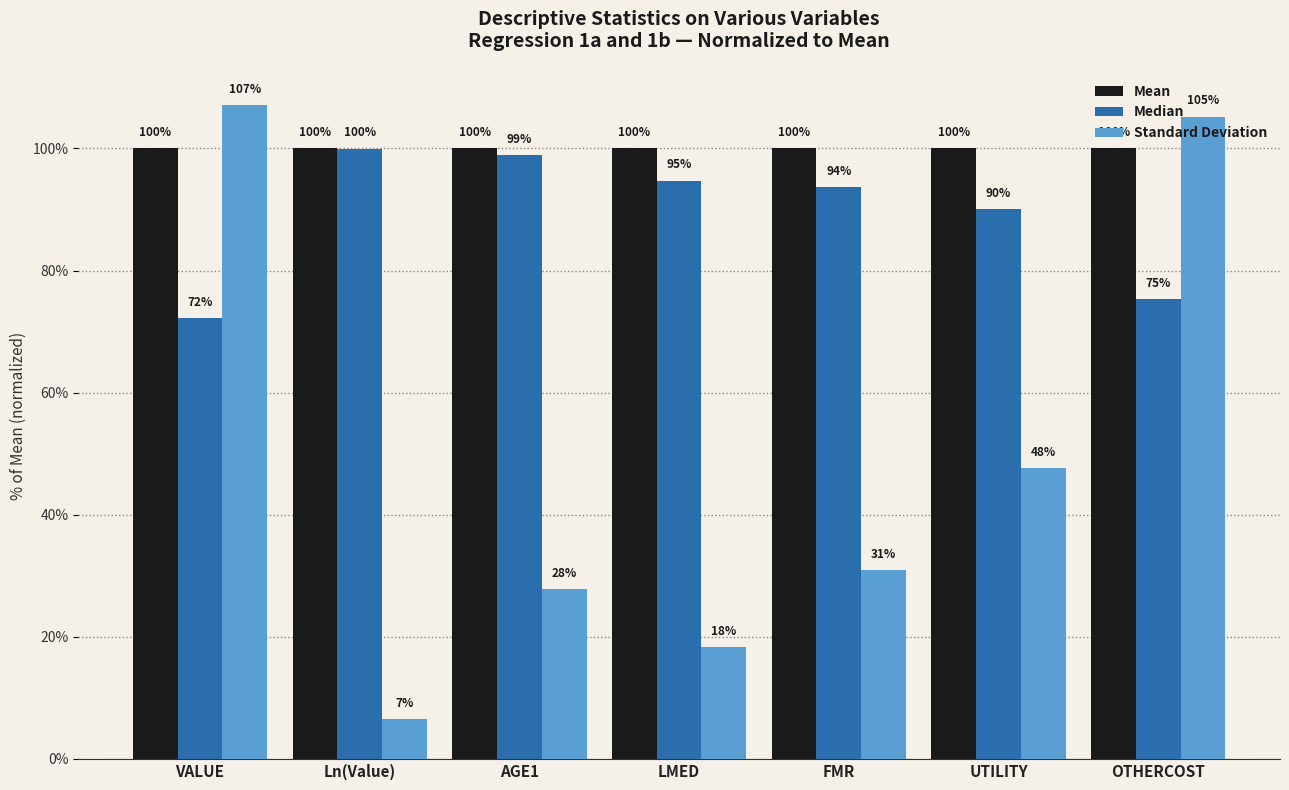

Rank the categories by Median value from highest to lowest.

Ln(Value), AGE1, LMED, FMR, UTILITY, OTHERCOST, VALUE